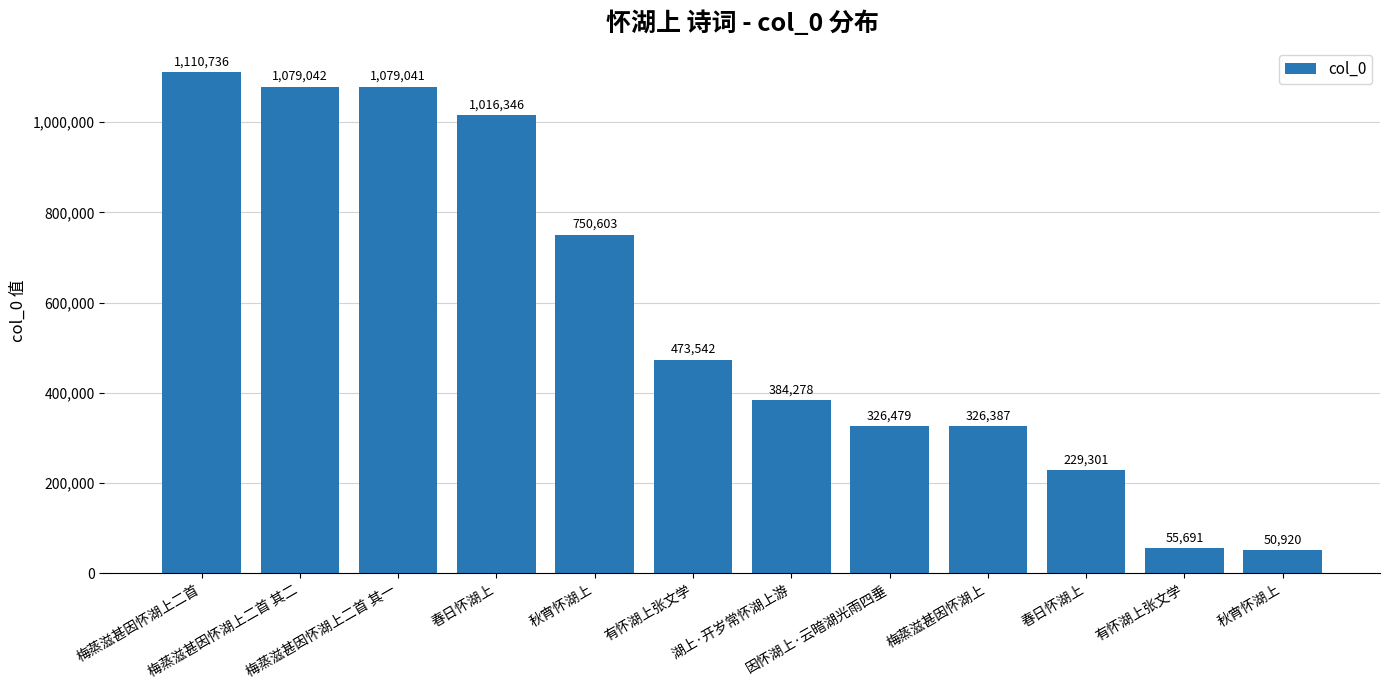

The chart shows a value of 326479 at 因怀湖上·云暗湖光雨四垂. True or false?

True